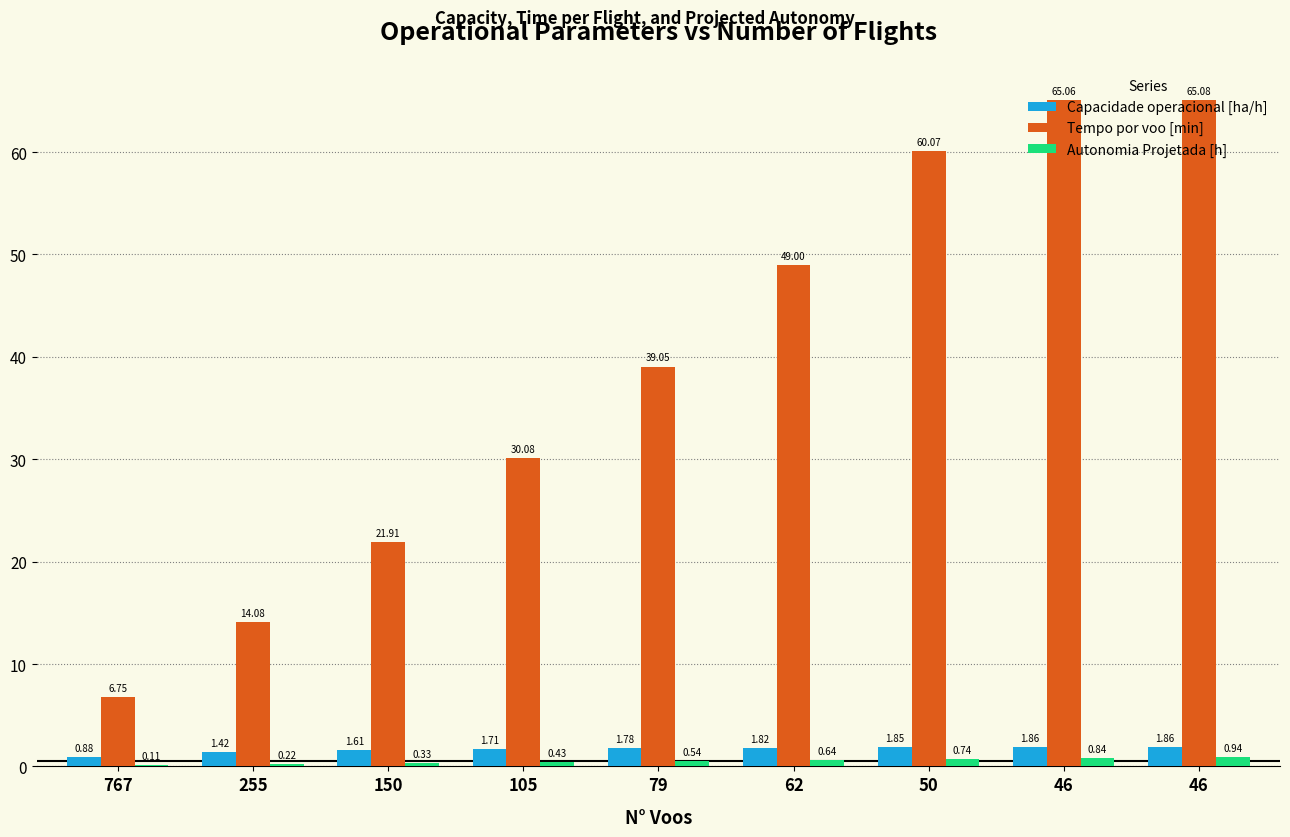

Are the bars grouped side by side (vs. stacked)?

Yes